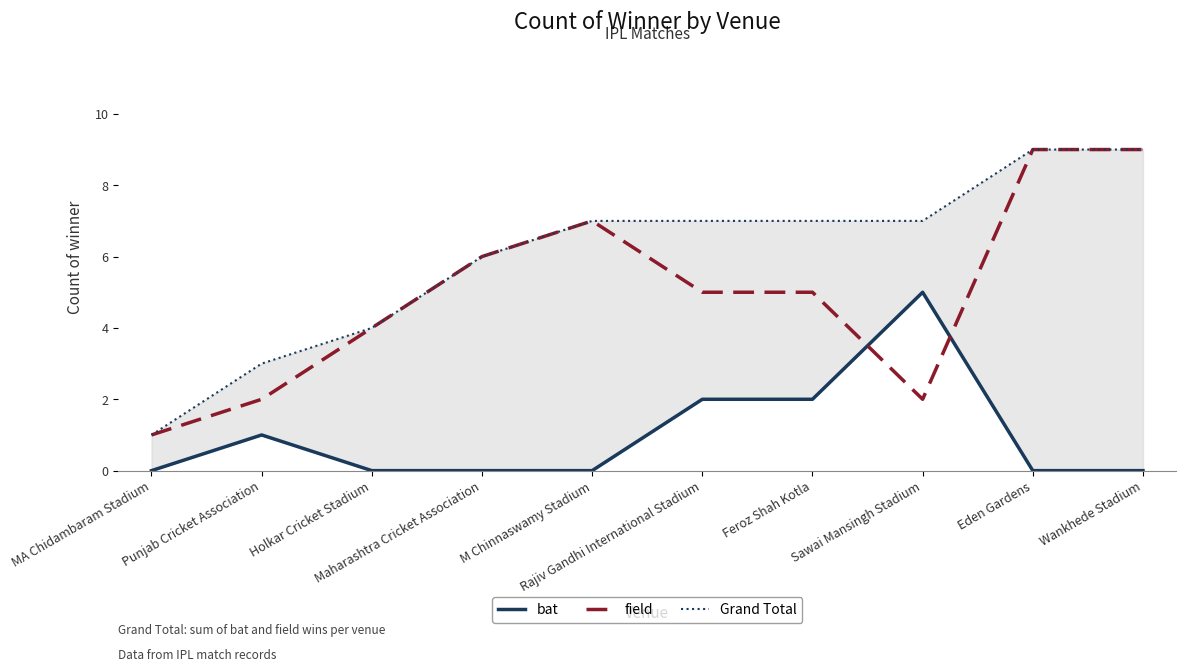

Count the number of data series in this chart.

3